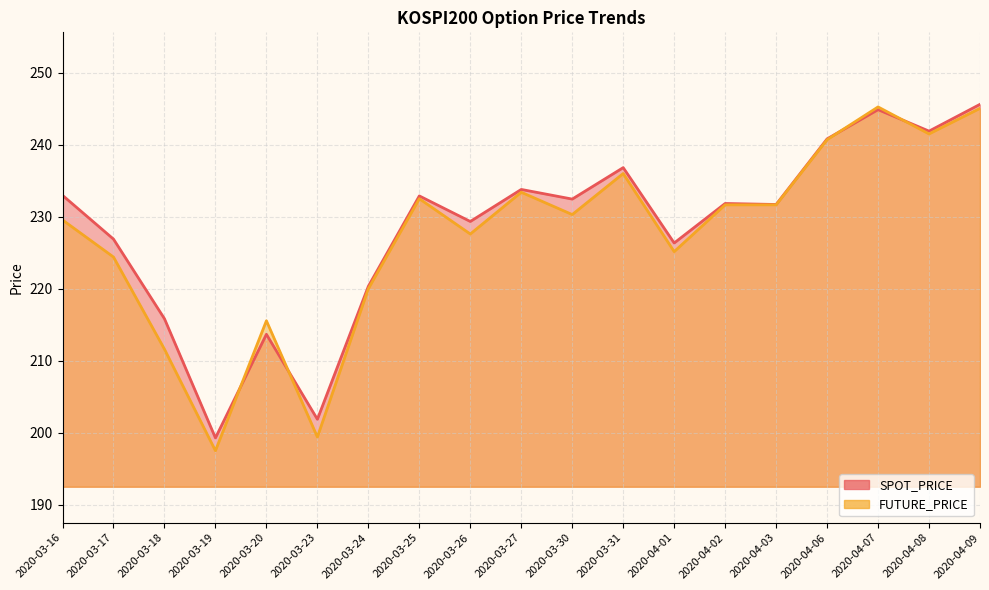

Which series has the widest spread of values?

FUTURE_PRICE